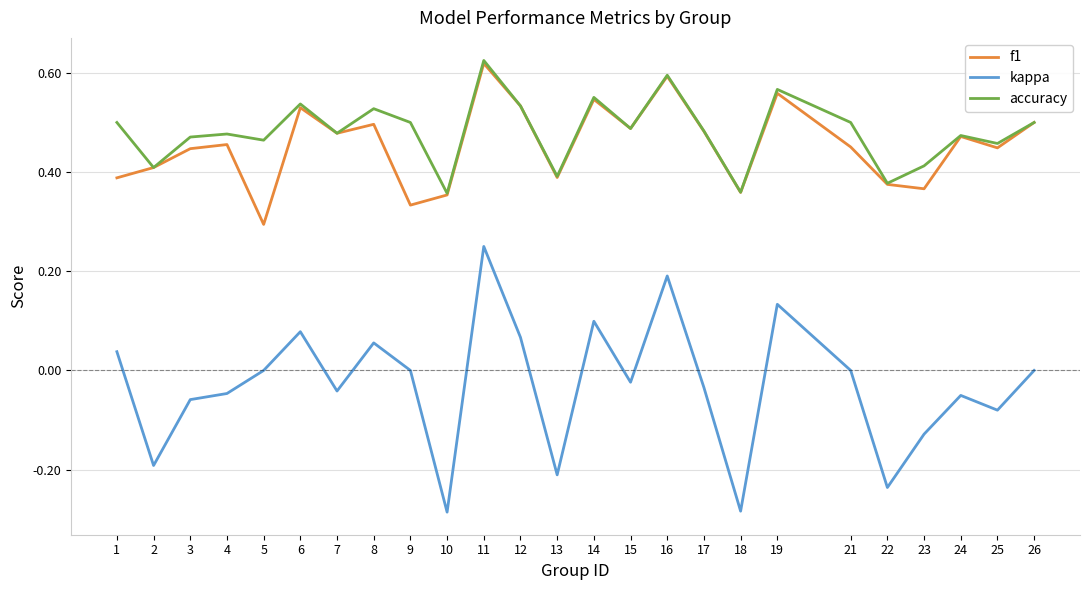

Where is the first local minimum for kappa?

2